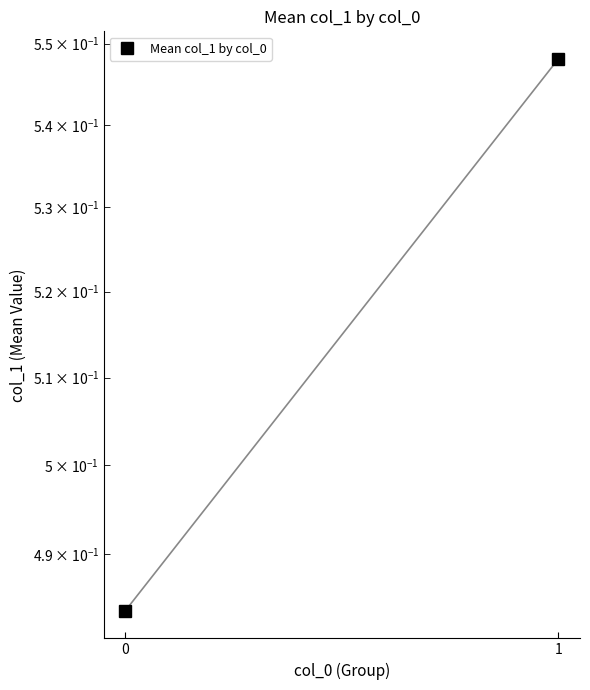

What is the value of the 1st point from the left?

0.5